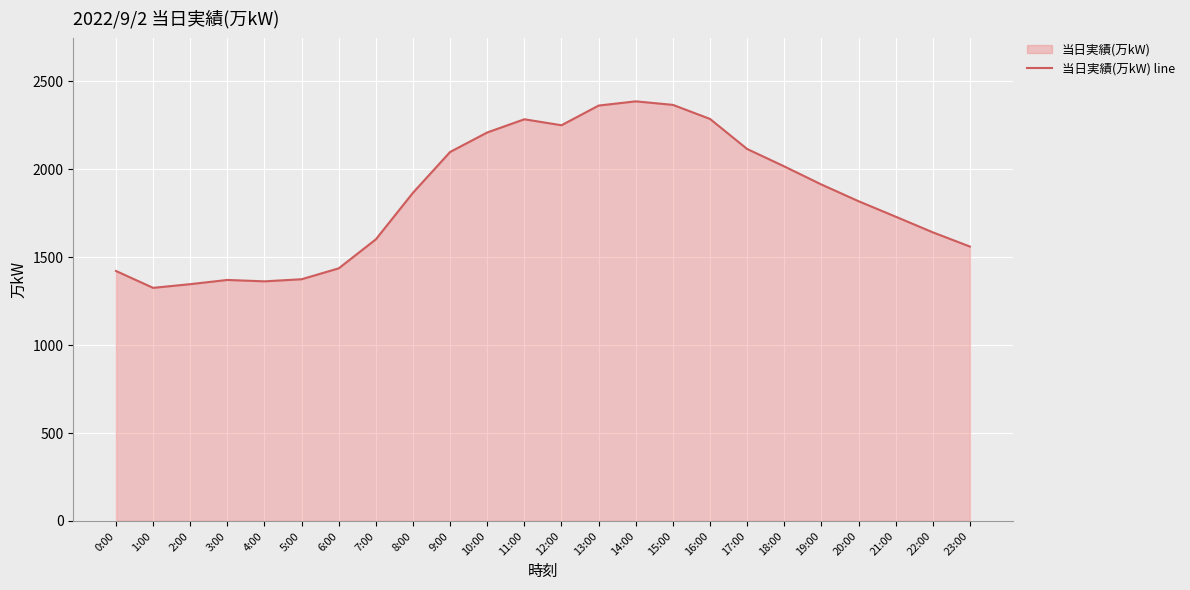

Reading left to right, what are all the values shown in this chart?

0:00=1422	1:00=1326	2:00=1347	3:00=1371	4:00=1363	5:00=1375	6:00=1437	7:00=1602	8:00=1867	9:00=2099	10:00=2210	11:00=2285	12:00=2251	13:00=2363	14:00=2387	15:00=2367	16:00=2287	17:00=2116	18:00=2017	19:00=1914	20:00=1819	21:00=1731	22:00=1642	23:00=1561